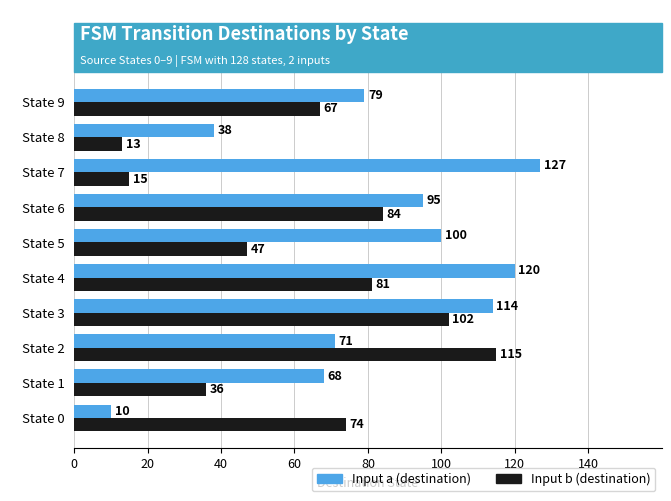

Is it true that Input b (destination) equals 18 at State 4?

False